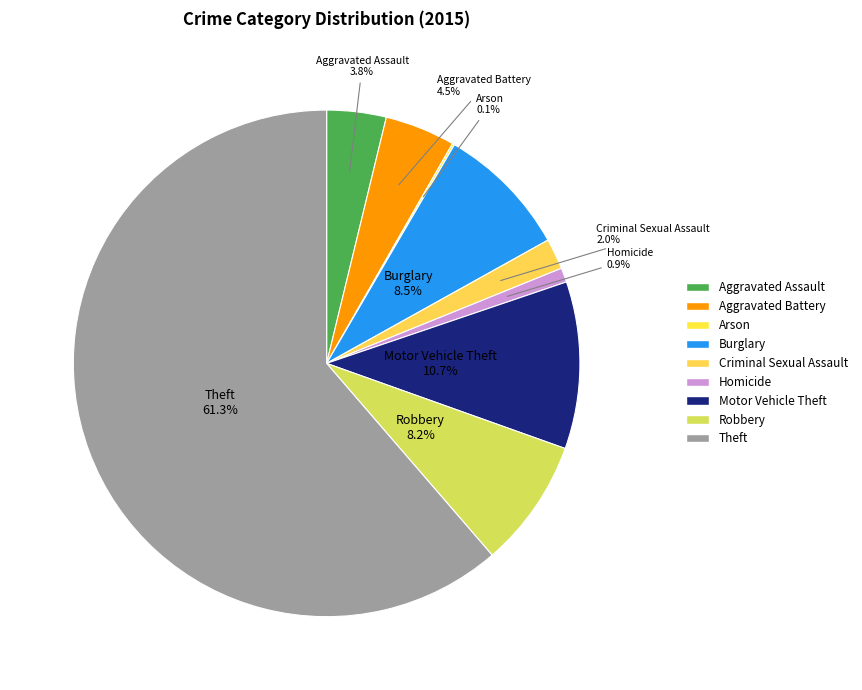

To the nearest percent, what percentage of the pie is Homicide?

1%